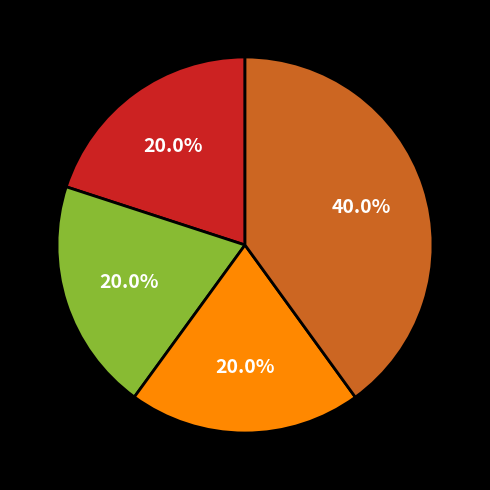

Does any single category account for the majority?

No